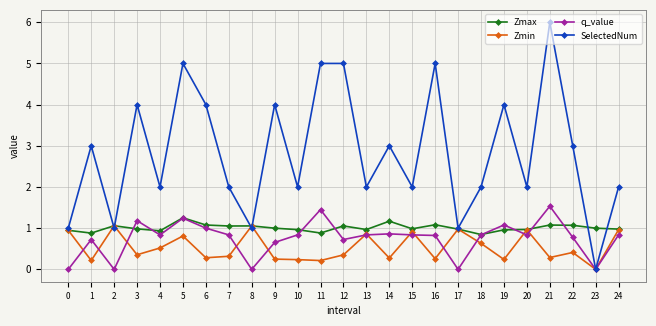

What are all the series names shown in the legend?

Zmax, Zmin, q_value, SelectedNum